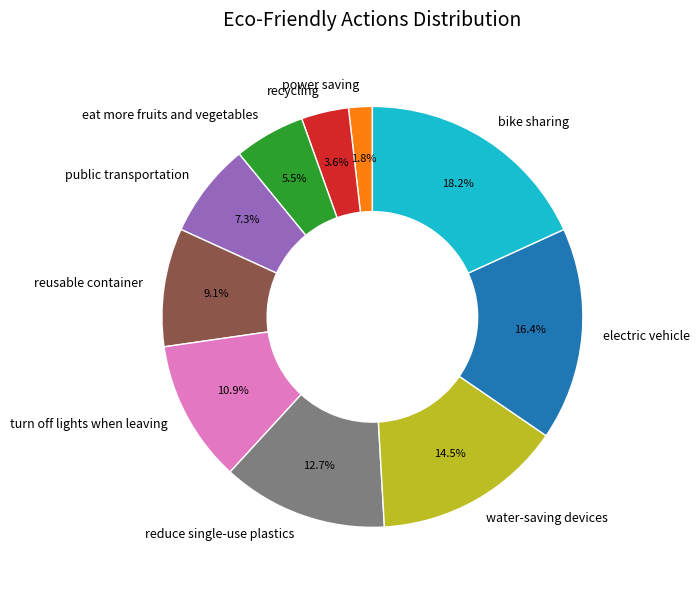

Combined, what portion of the pie is reduce single-use plastics and eat more fruits and vegetables?

18.2%